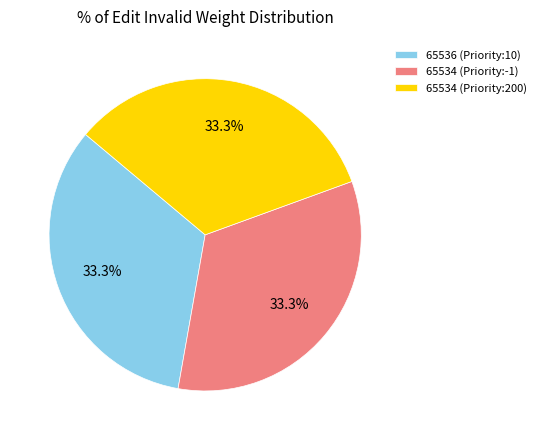

To the nearest percent, what is the average slice percentage?

33%